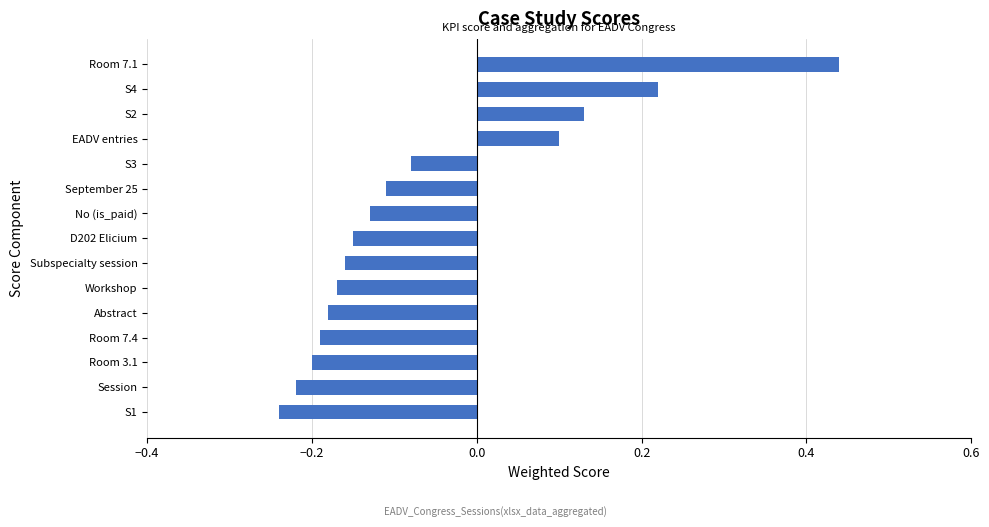

Is it true that the value at No (is_paid) is -0.2?

False